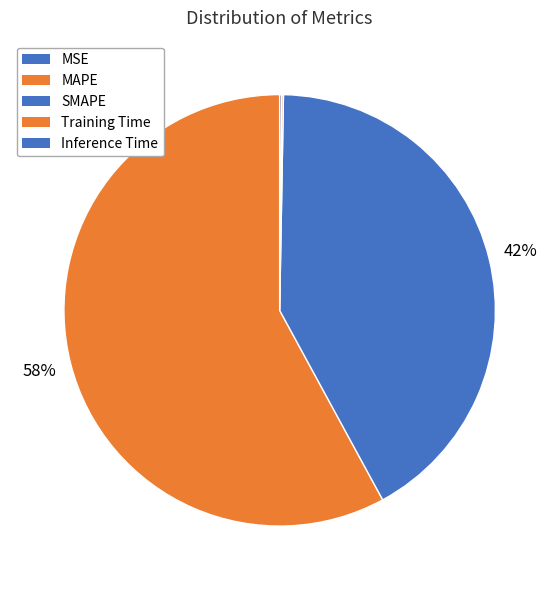

Between Inference Time and SMAPE, which is larger?

SMAPE